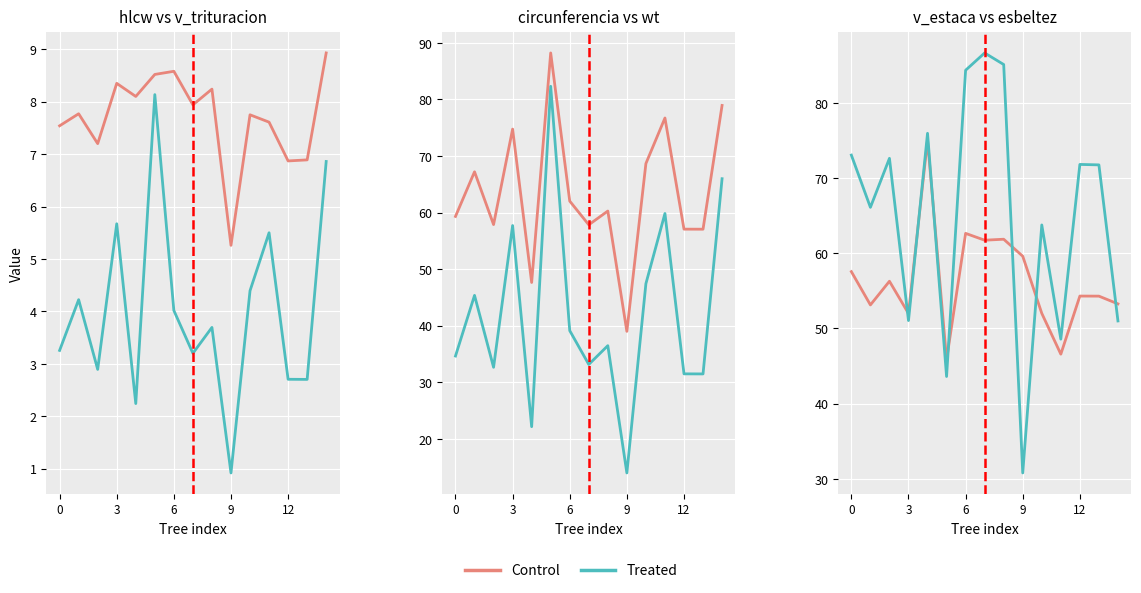

Which series has the largest range (max minus min)?

Treated